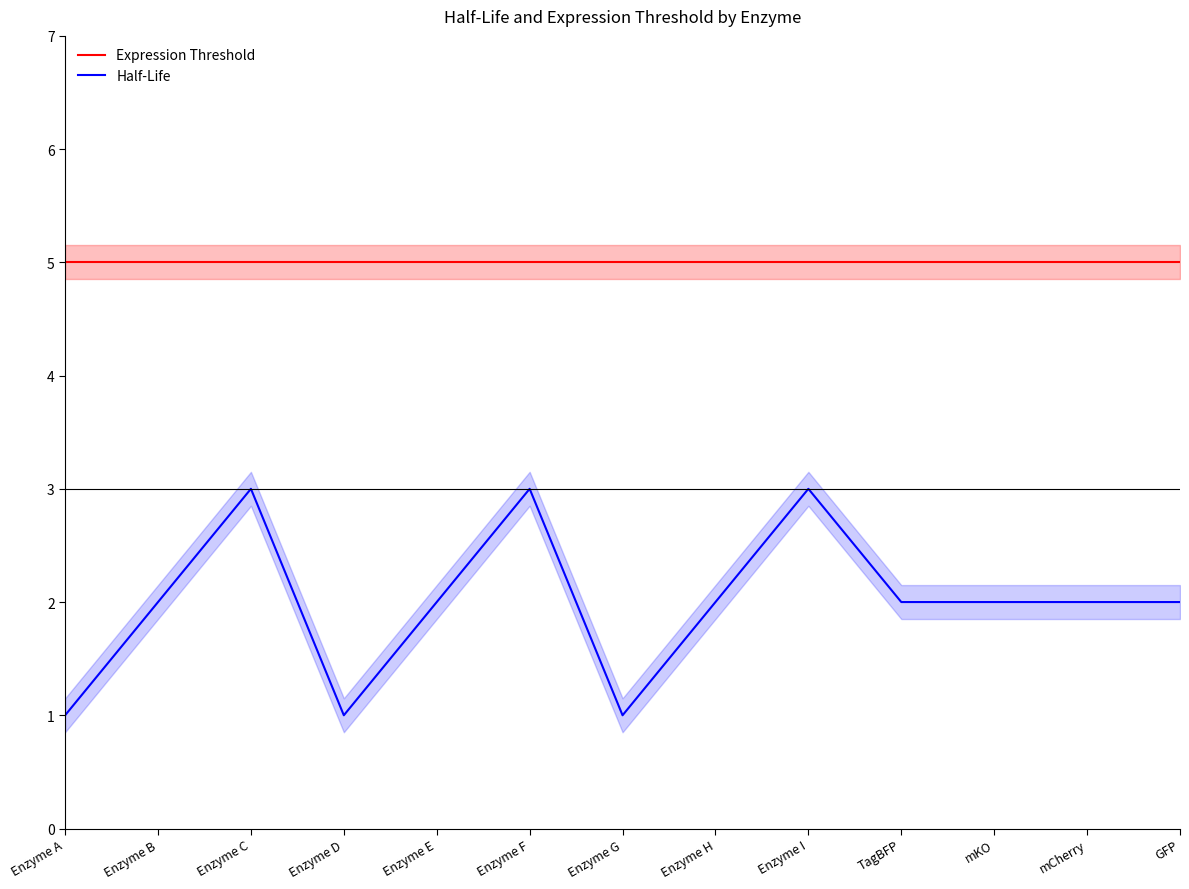

True or false: Expression Threshold and Half-Life cross at least once.

False